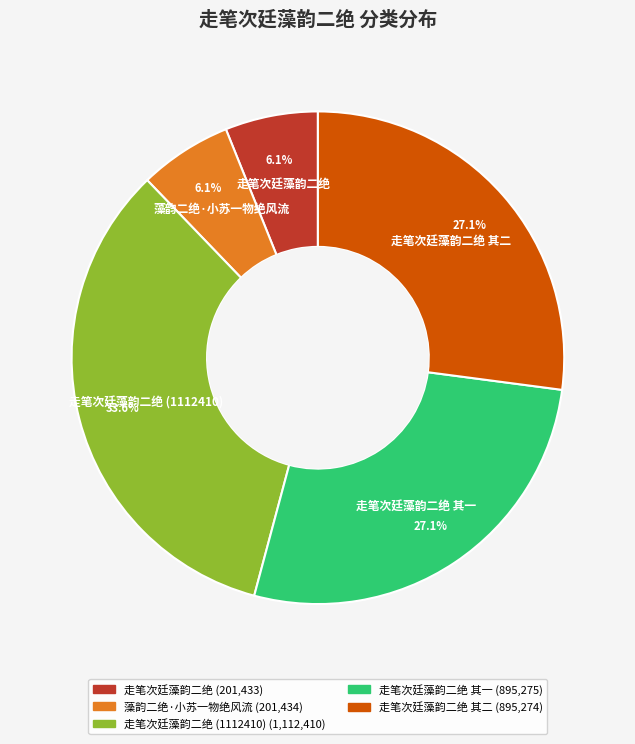

Between 走笔次廷藻韵二绝 其一 and 藻韵二绝·小苏一物绝风流, which is larger?

走笔次廷藻韵二绝 其一